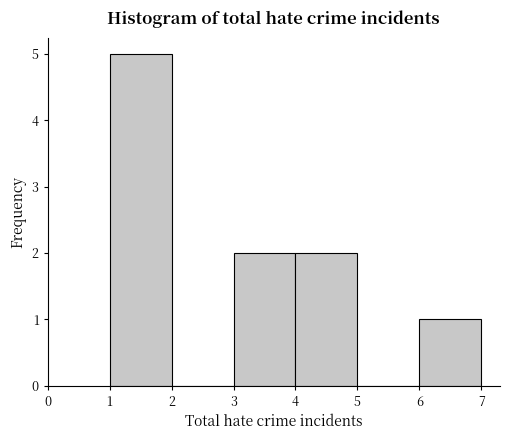

What is the height of the bar covering 3 to 4 on the x-axis? The values are not printed on the chart, so give them approximately, as read against the axis.

2